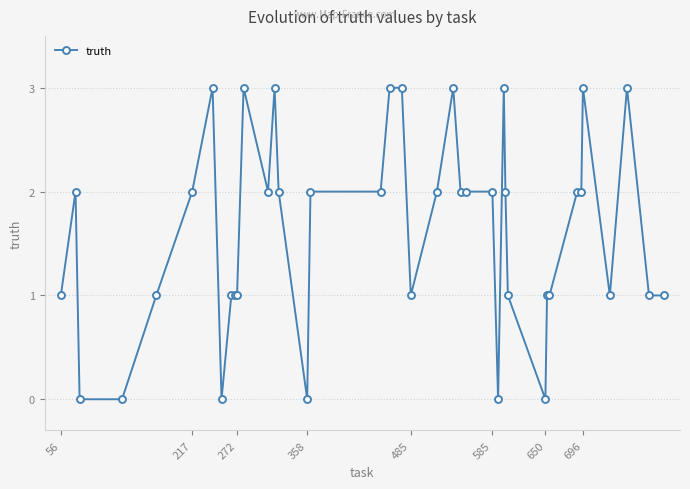

What is the value of the 7th point from the left?

3